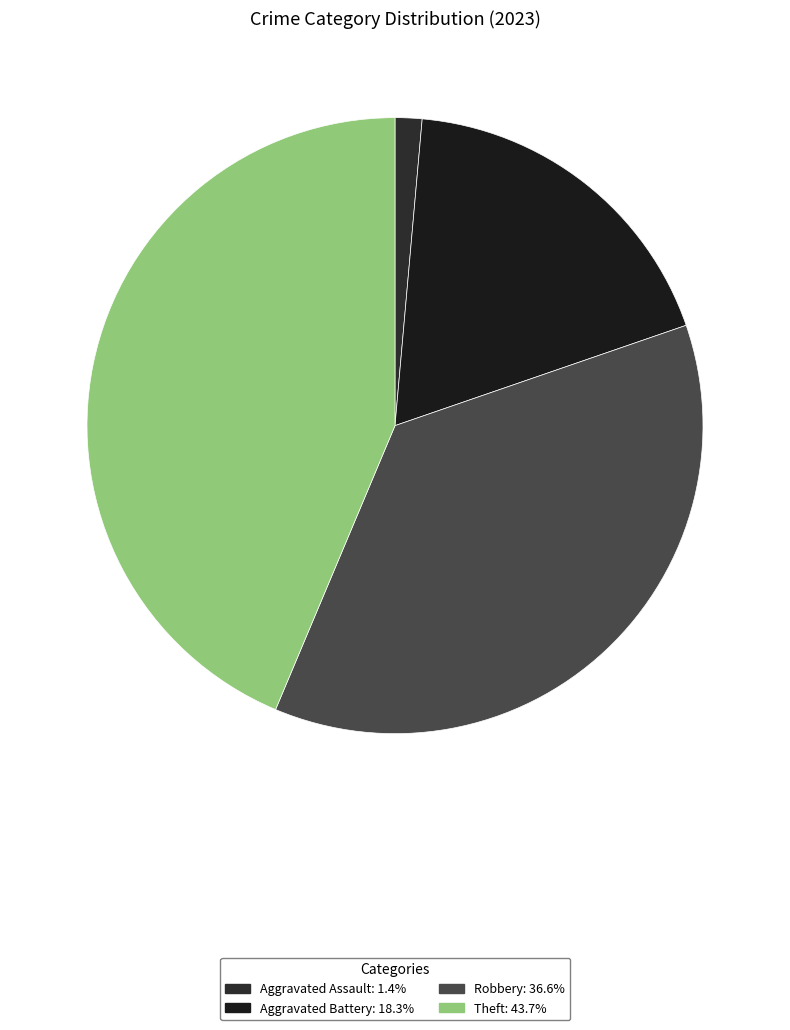

How many slices are in this pie chart?

4